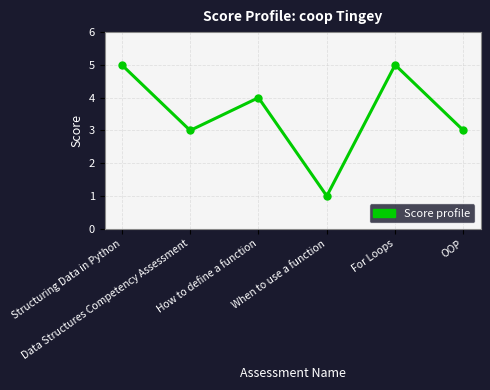

What is the average value?

4